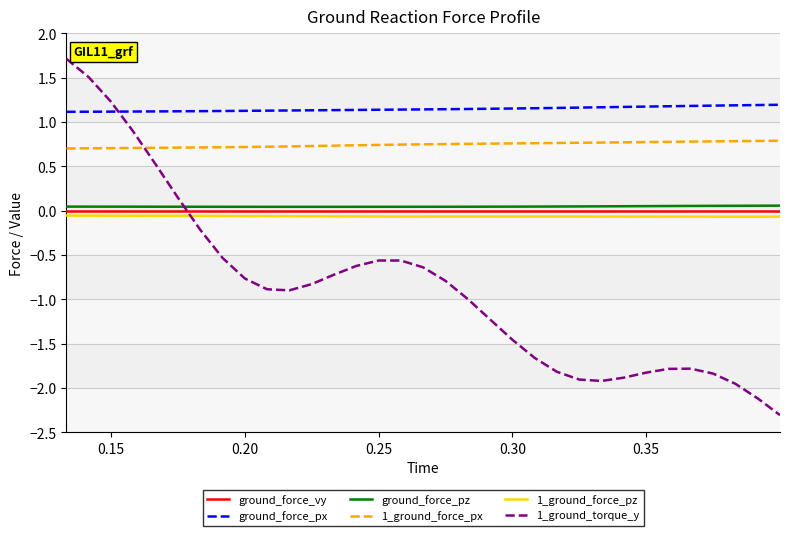

What is the minimum value shown in the chart?

-2.3